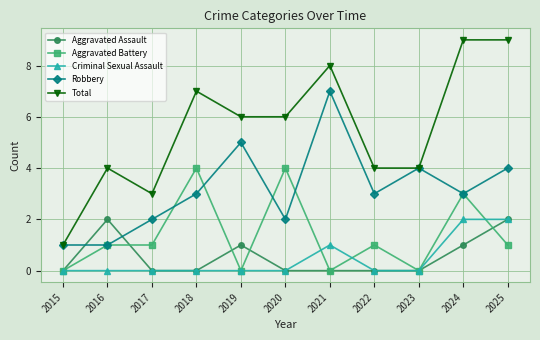

What is the total value across all series at 2018?

14